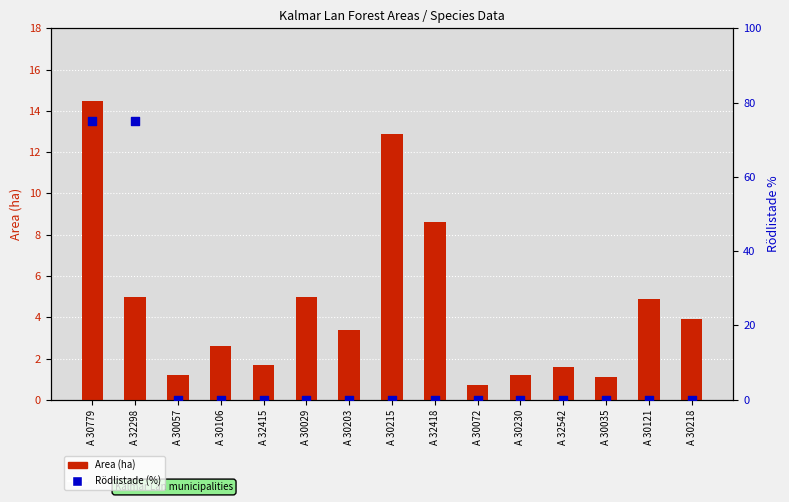

What is the total value across all series at A 32298?

80.0